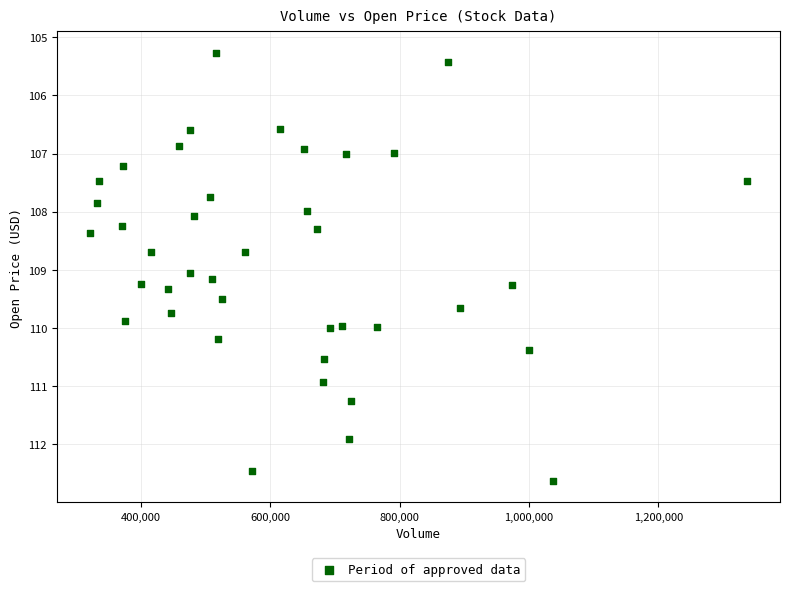

What is the range of X values (max minus min)?

1016000.0